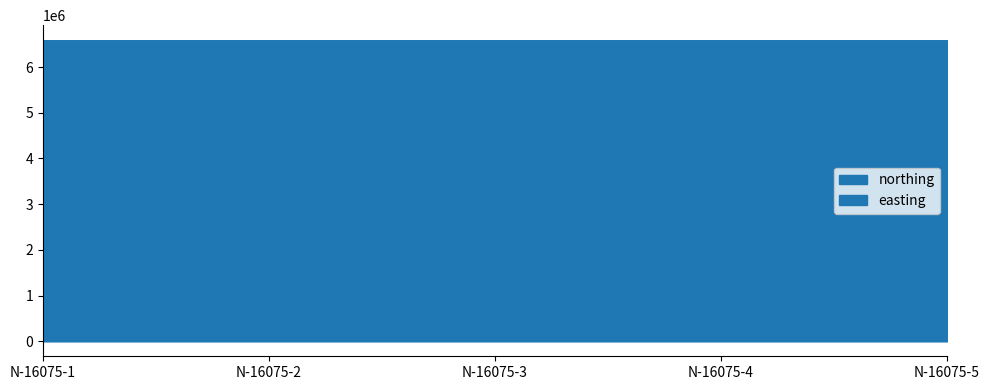

Which has a higher value, N-16075-3 or N-16075-1?

N-16075-1